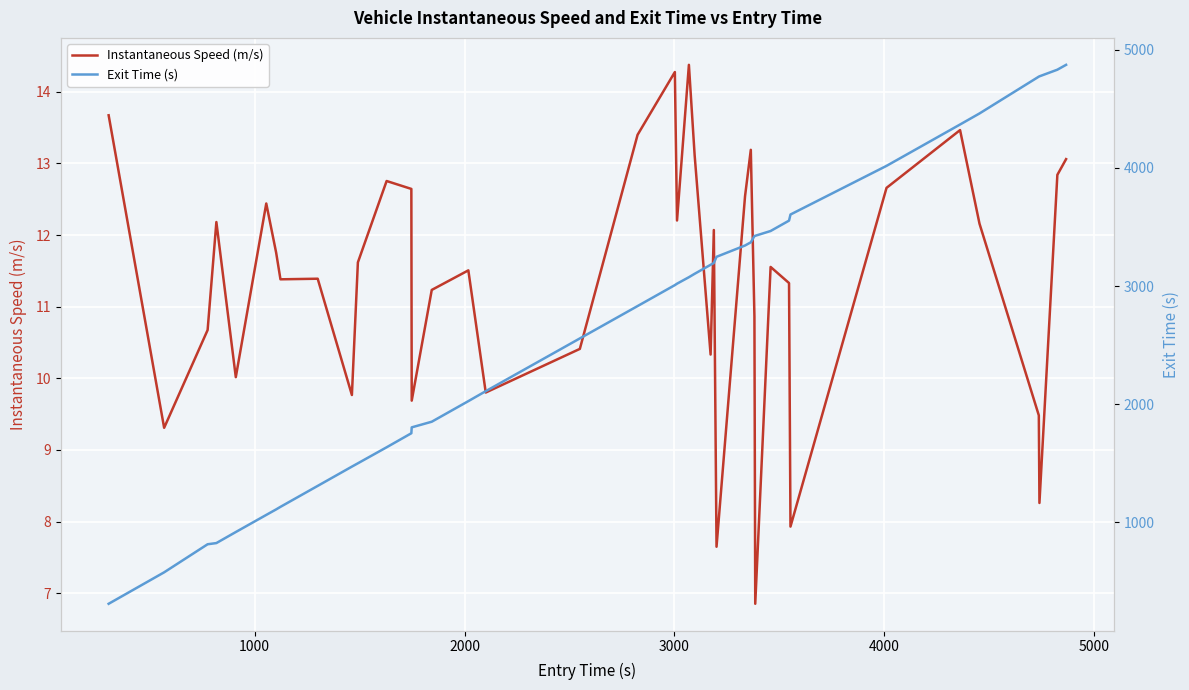

What is the average value of the Instantaneous Speed (m/s) series?

11.4